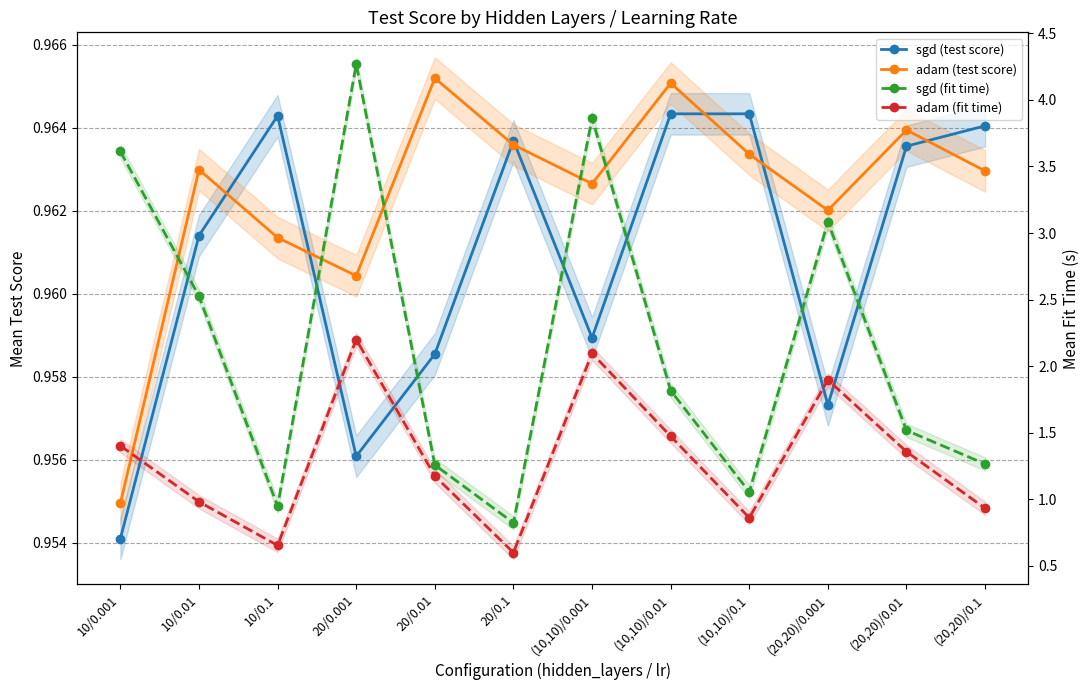

What position from the left is (10,10)/0.001?

7